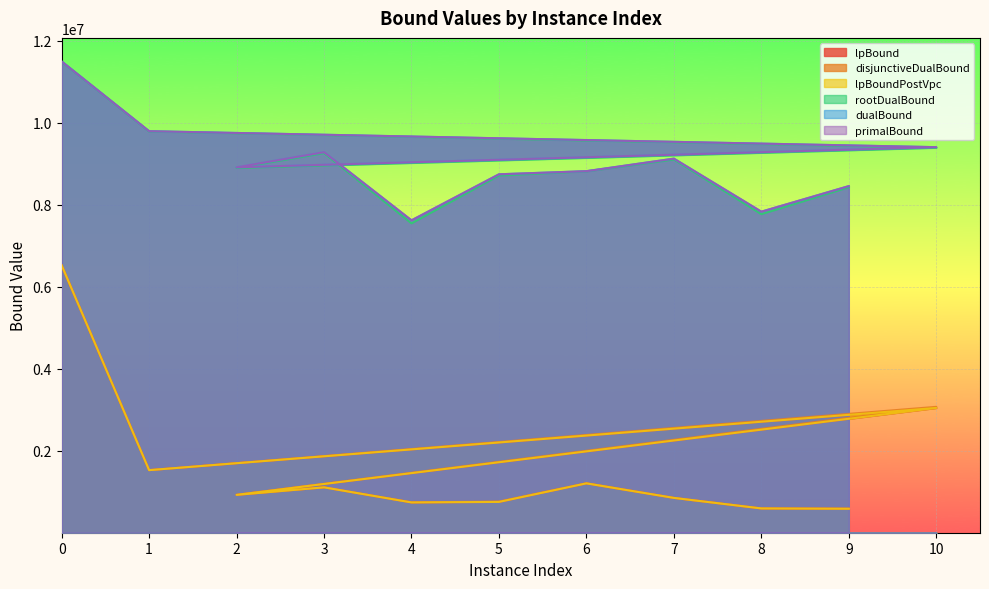

Which series has the largest total across all categories?

primalBound